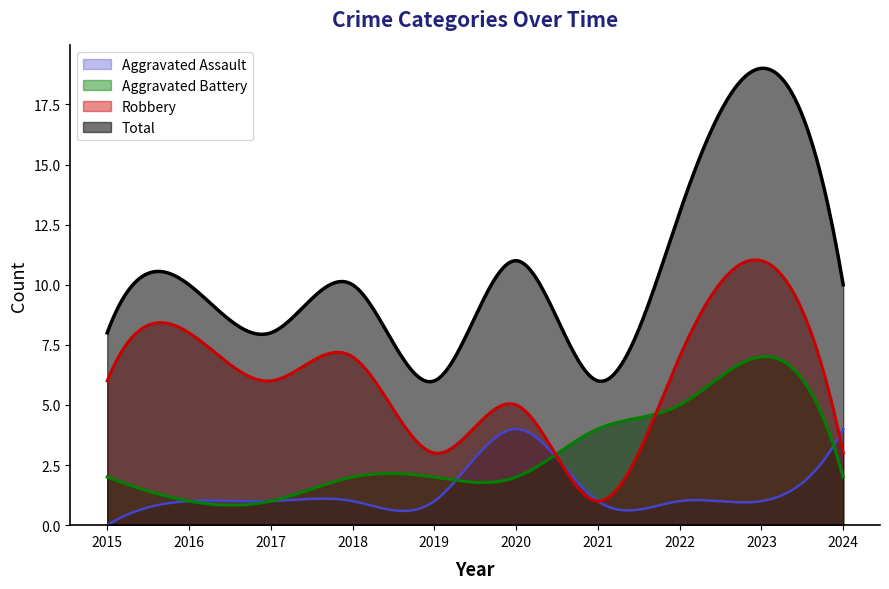

Which series has the largest total across all categories?

Total